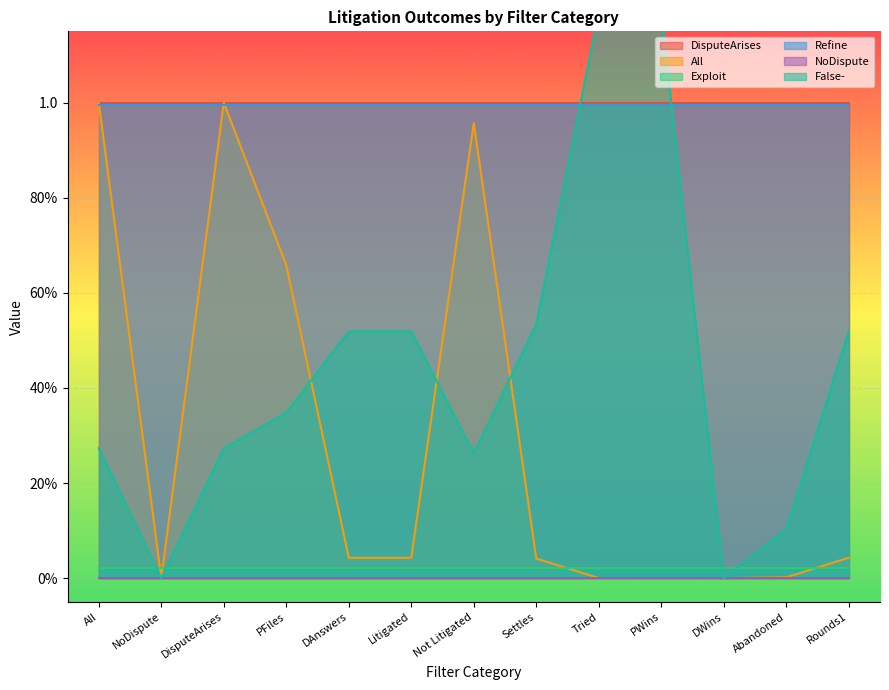

What is the label of the 11th point from the right?

DisputeArises